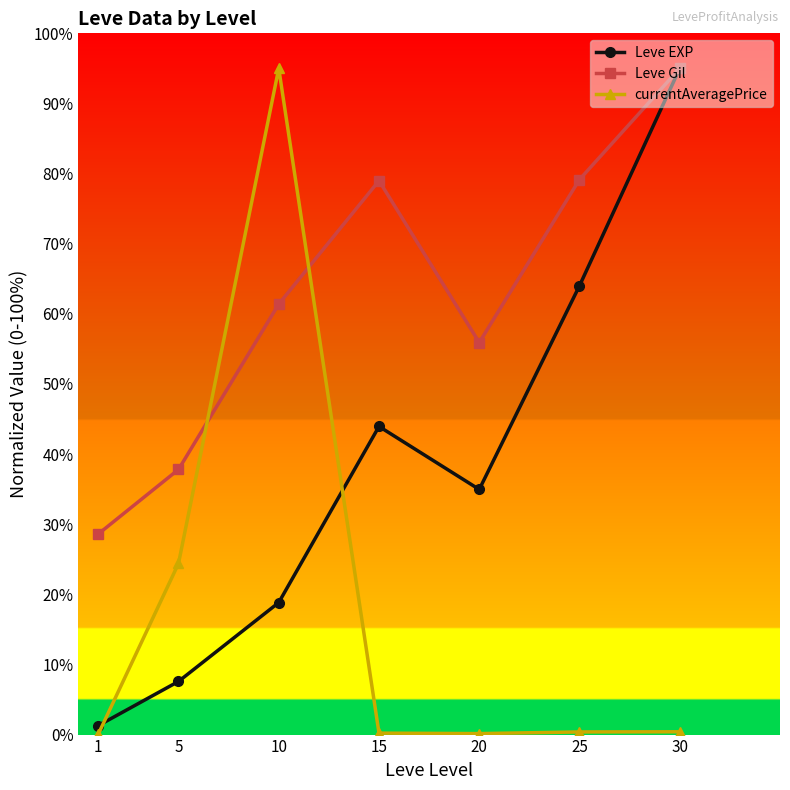

At which label is currentAveragePrice closest to 47?

5